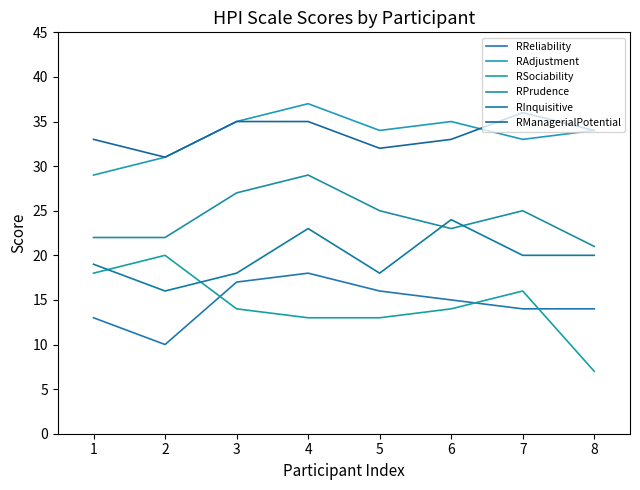

True or false: RReliability and RSociability intersect in this chart.

True